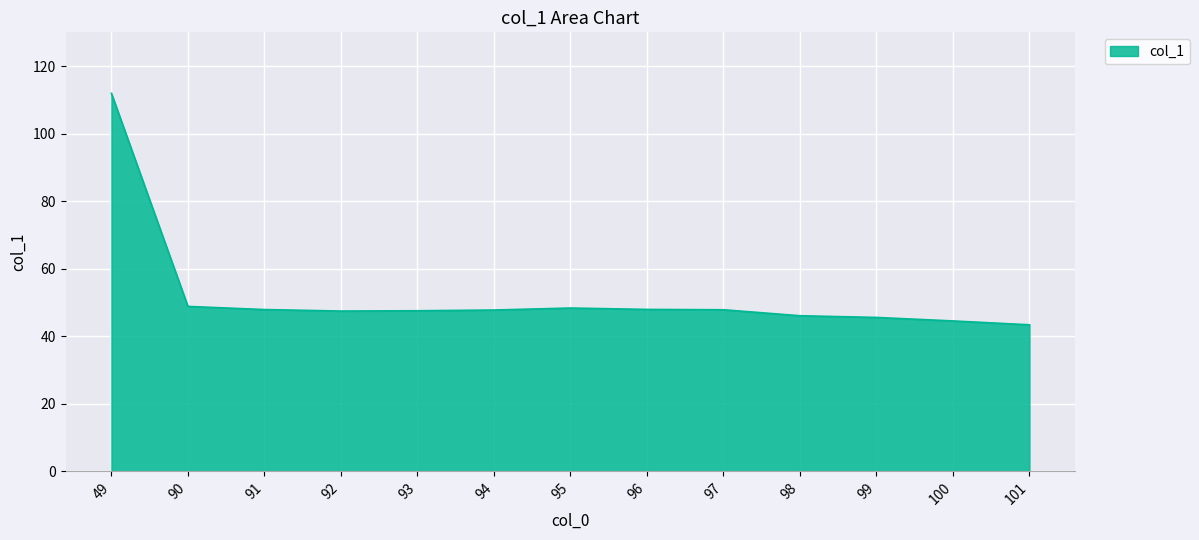

Does the chart display data point markers on the line(s)?

No